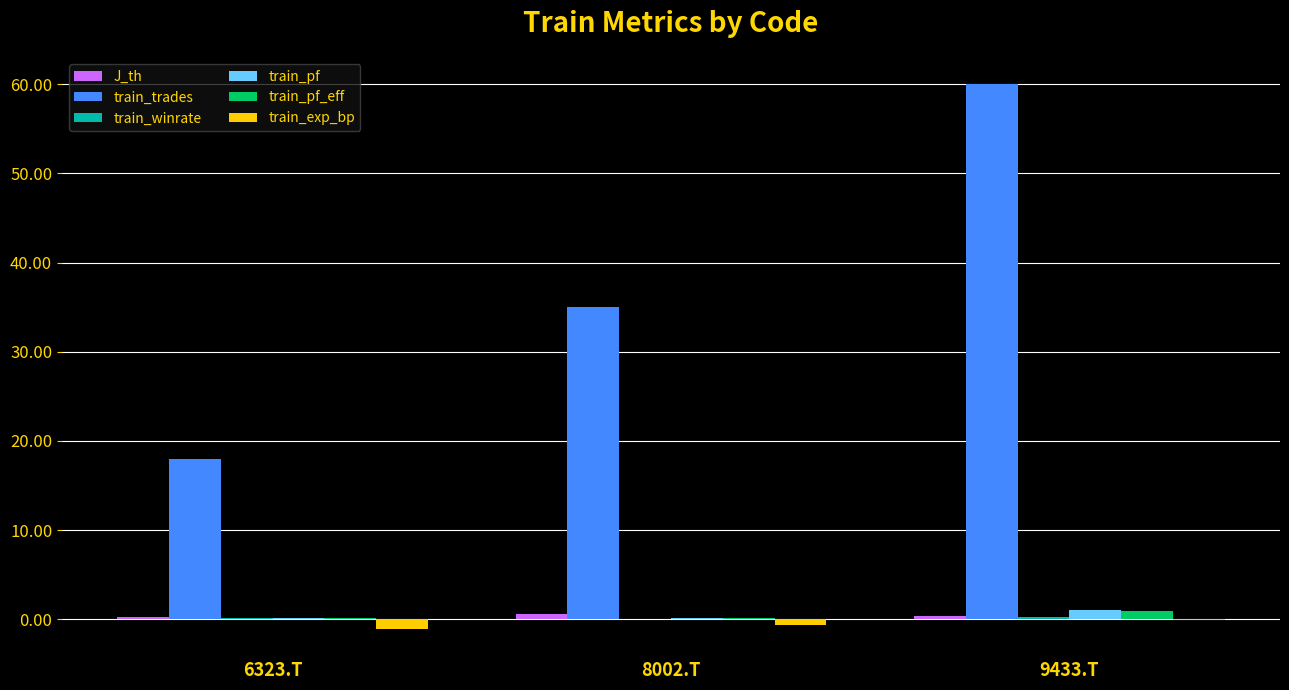

Is the value of train_trades at 9433.T greater than the value of train_pf_eff at 6323.T?

Yes